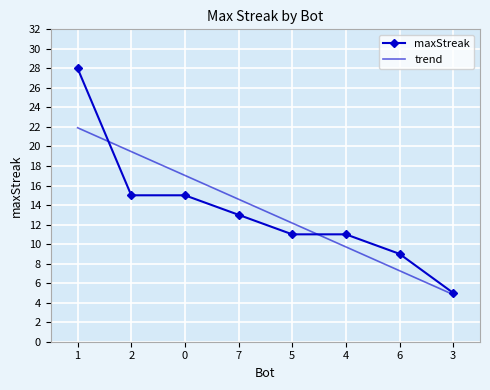

What is the spread (max minus min) of values at 5?

1.2